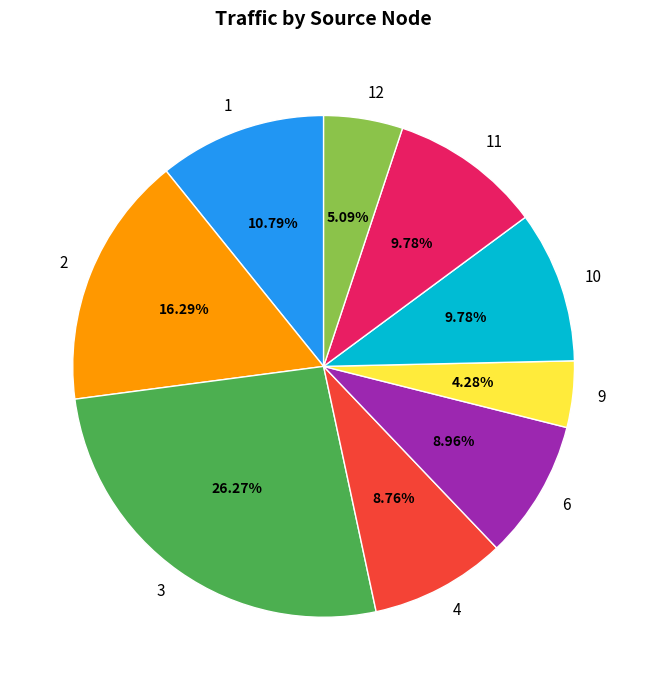

Is there any slice that represents more than half of the pie?

No